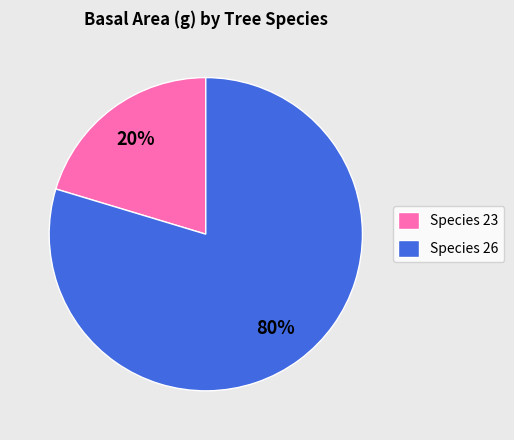

To the nearest percent, what percentage of the pie is Species 26?

80%